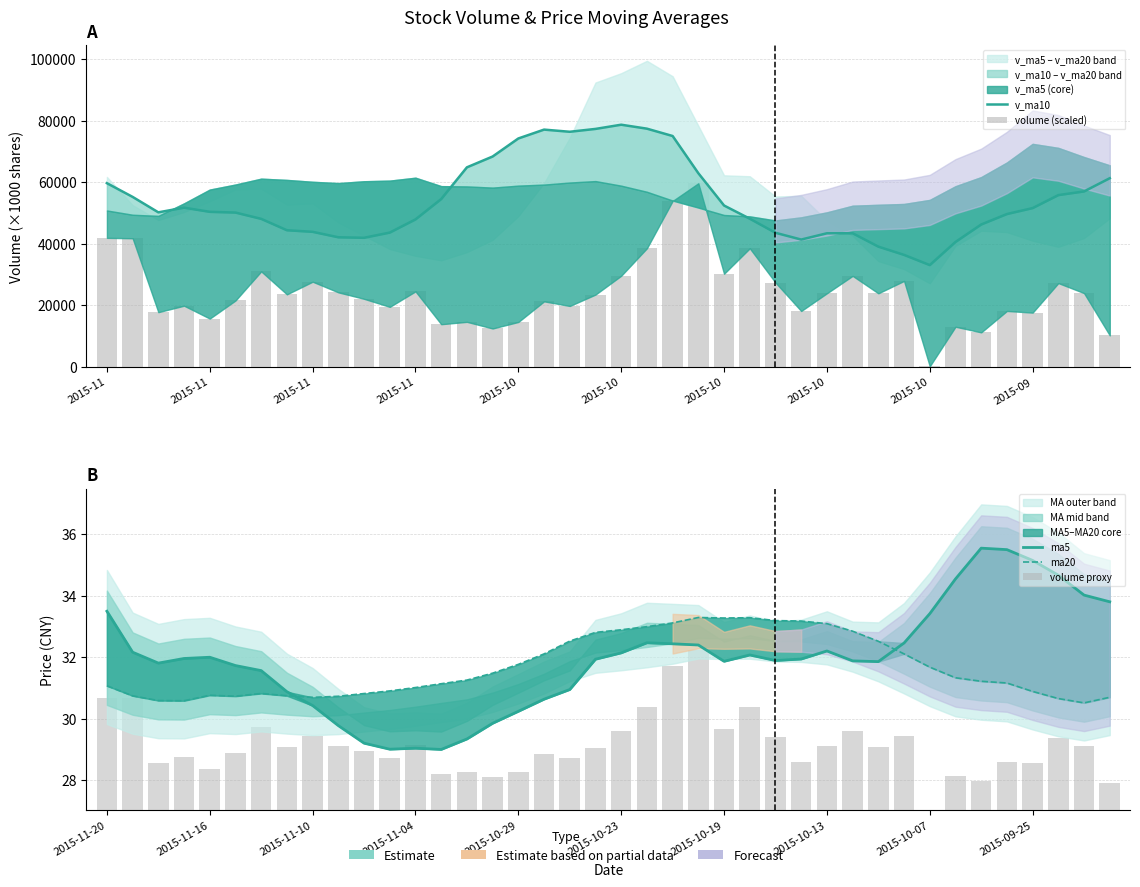

Where does the volume proxy series first go above 2?

2015-11-20